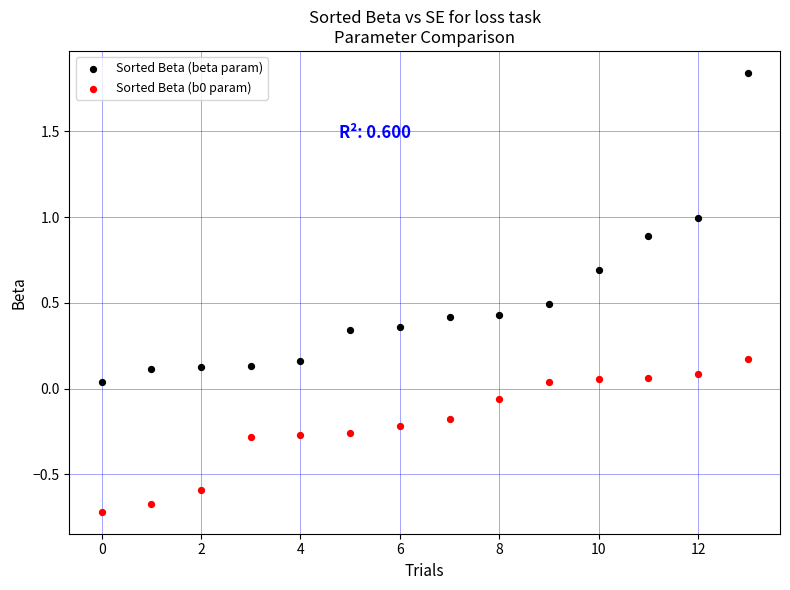

Across all data points, what is the range of Y values (max minus min)?

2.6